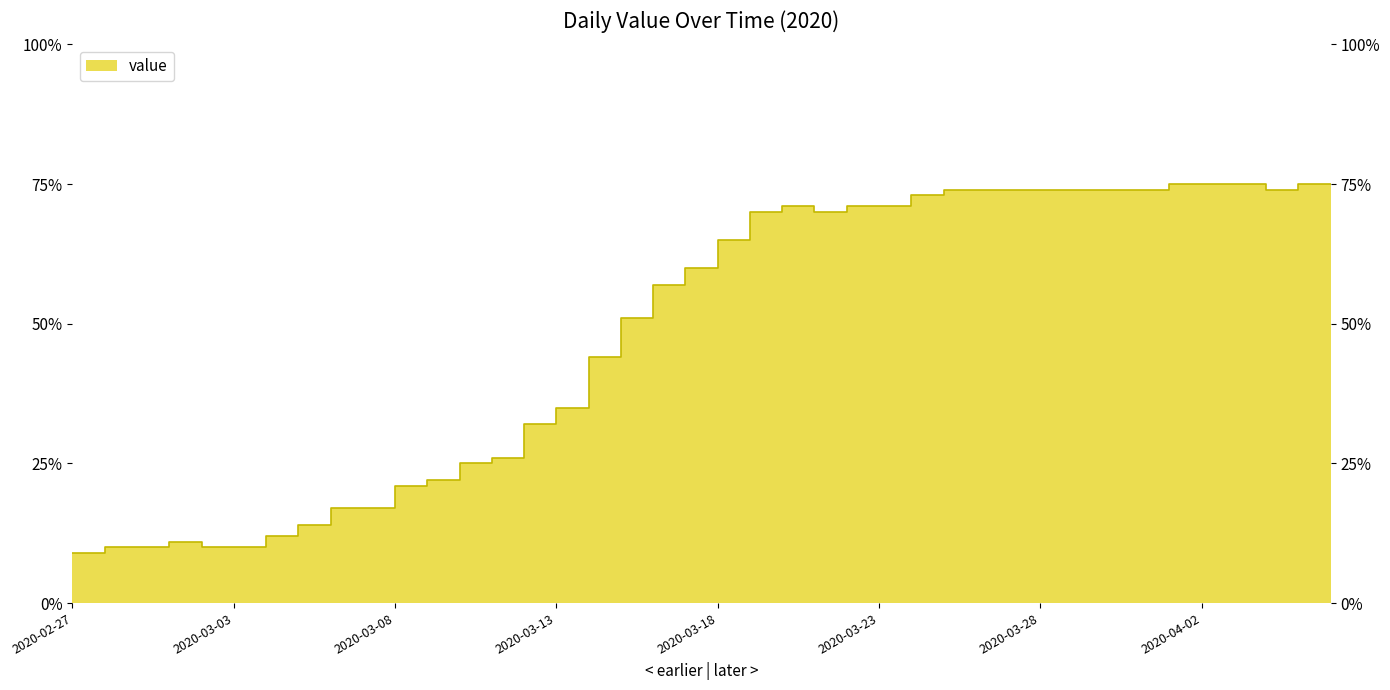

What is the ratio of the value at 2020-03-29 to the value at 2020-04-04?

1.0